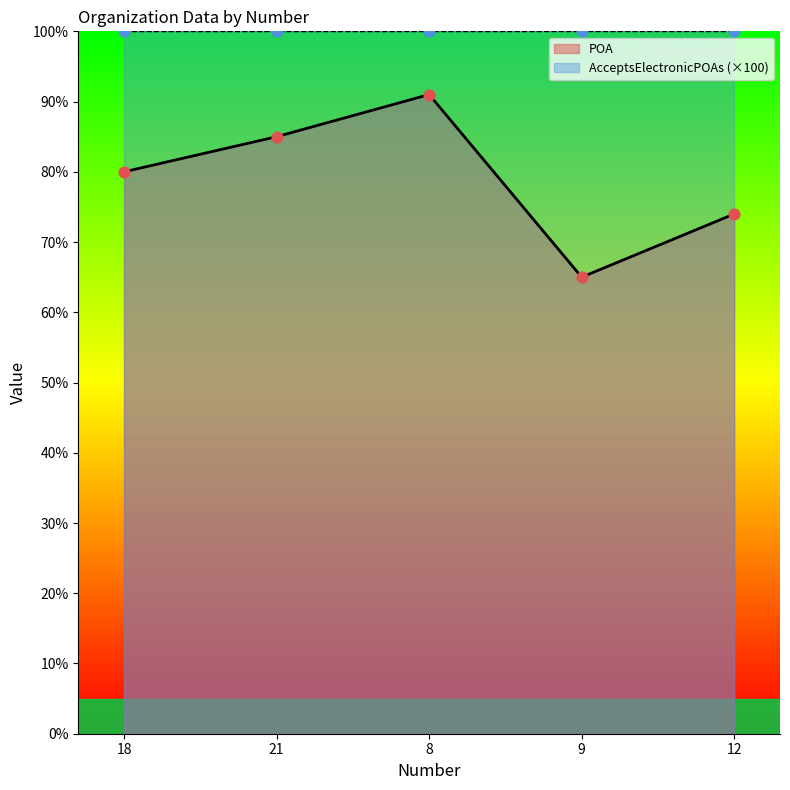

What is the change in value from 21 to 12?

-11